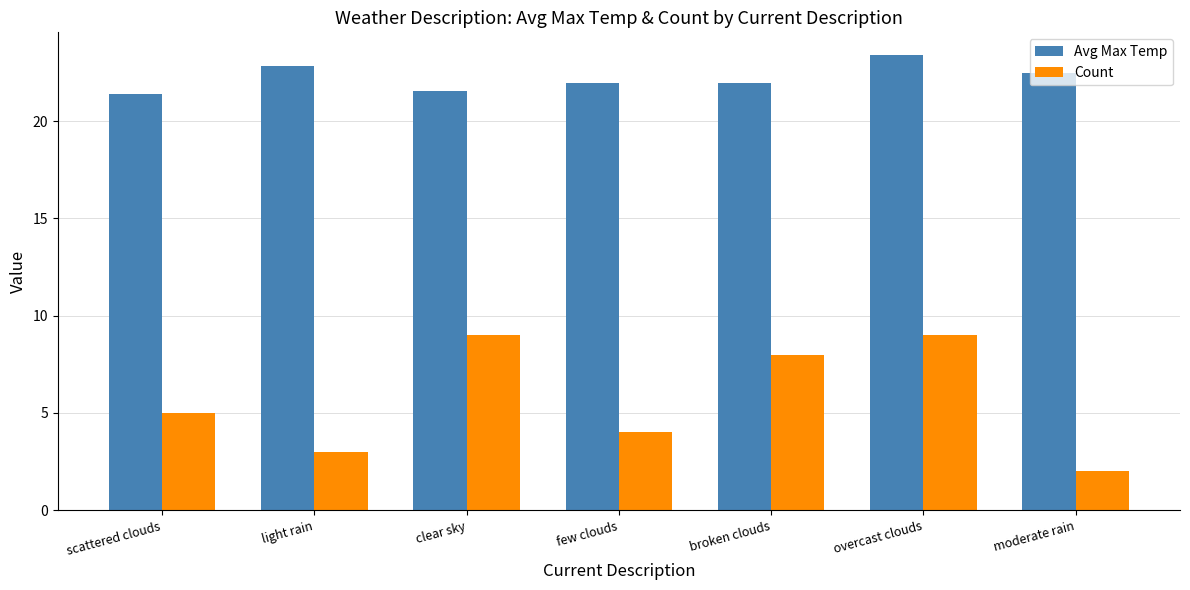

What is the total value across all series at clear sky?

30.6